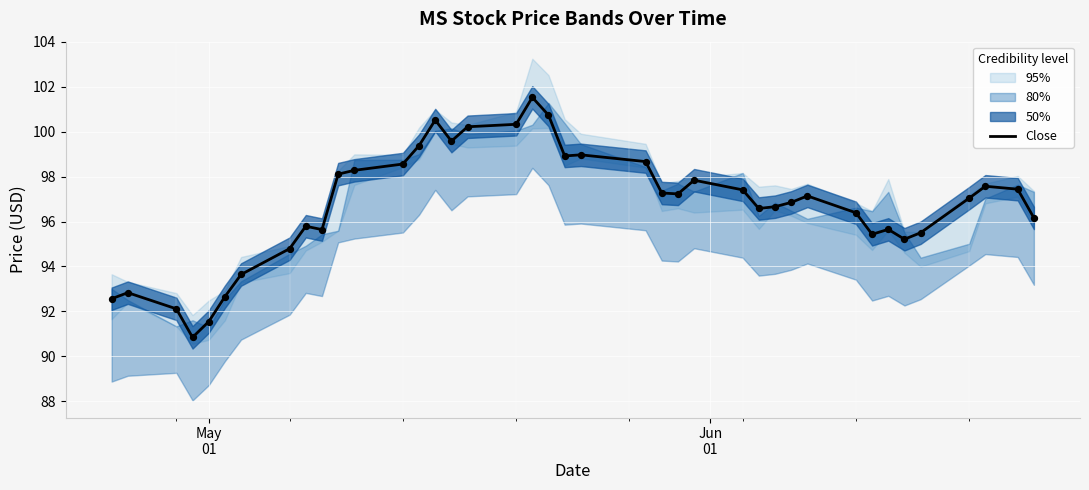

What is the lowest value of the Close series?

90.8